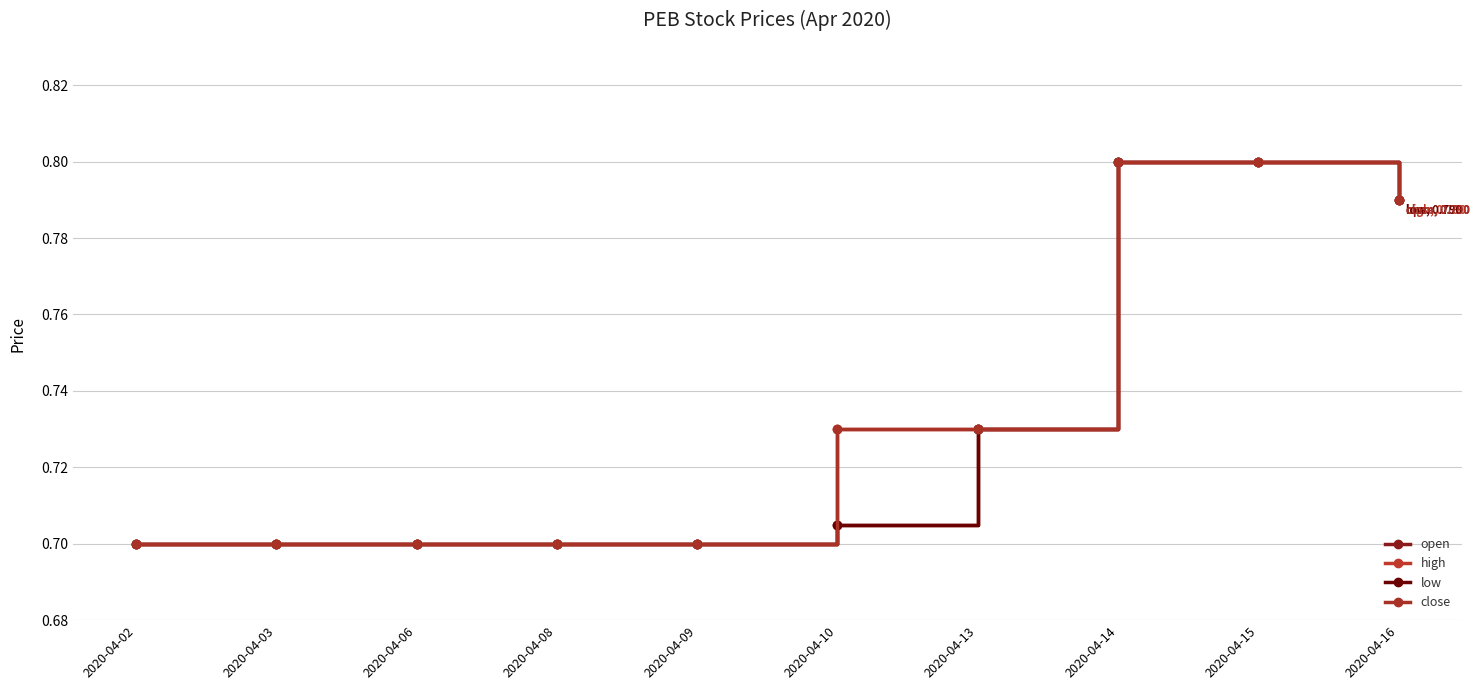

True or false: low and close cross at least once.

False